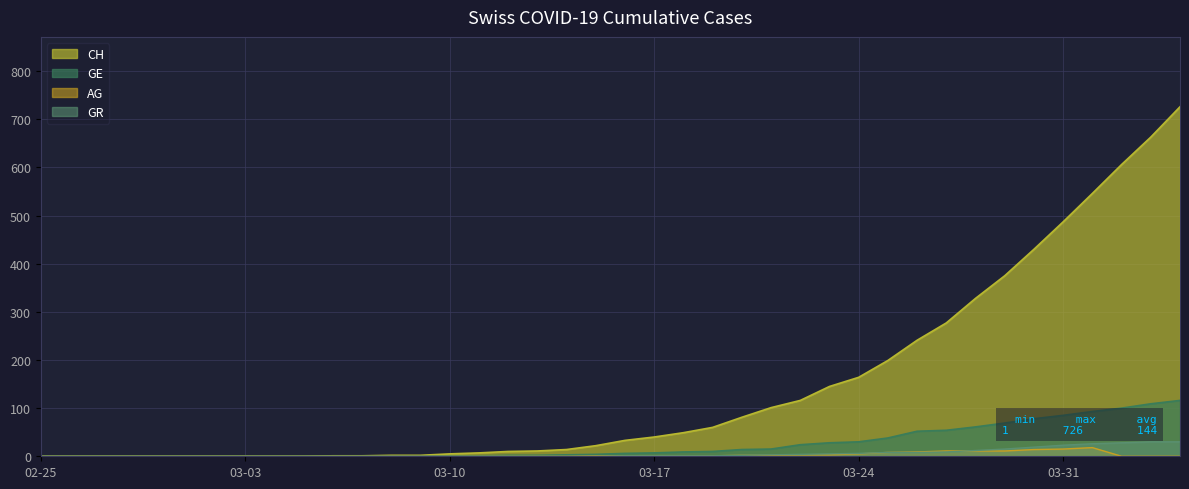

What is the label of the 3rd point from the left?

2020-02-27